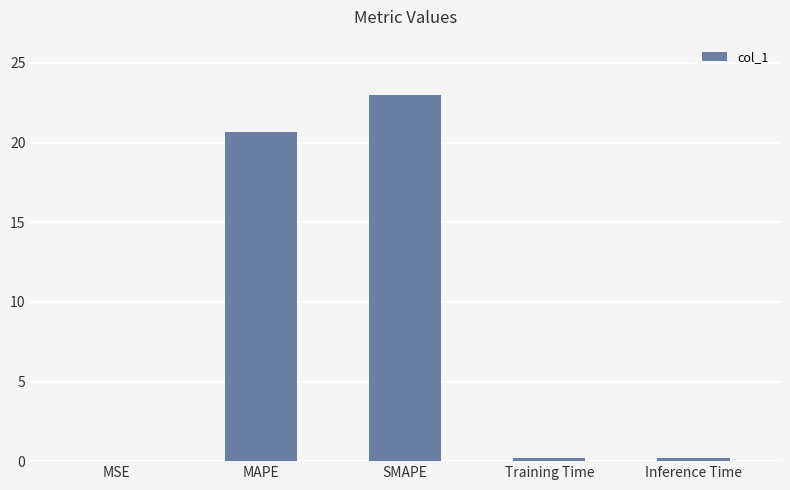

What is the change in value from MAPE to Training Time?

-20.5